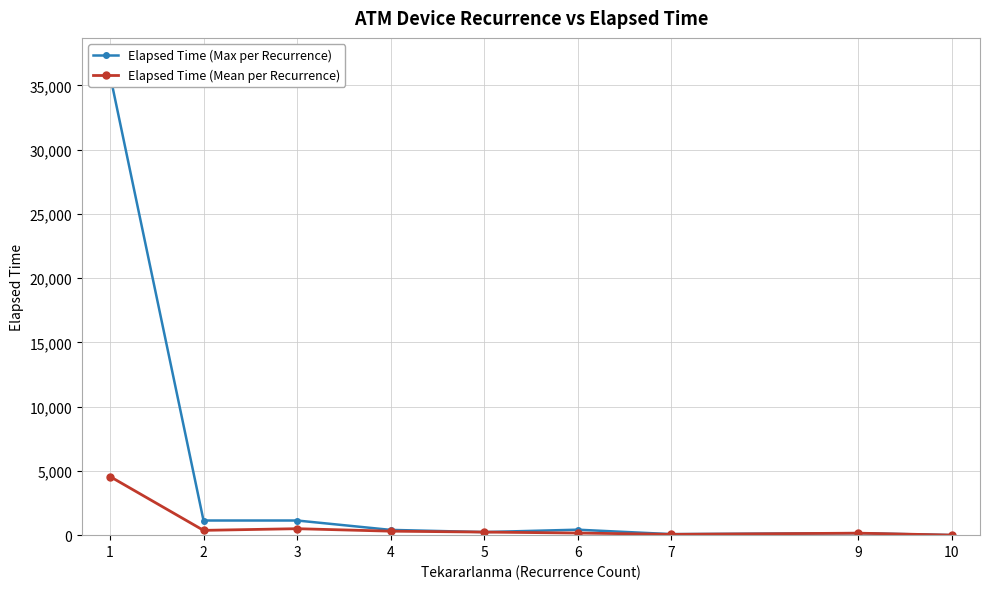

What is the highest value of the Elapsed Time (Mean per Recurrence) series?

4563.6